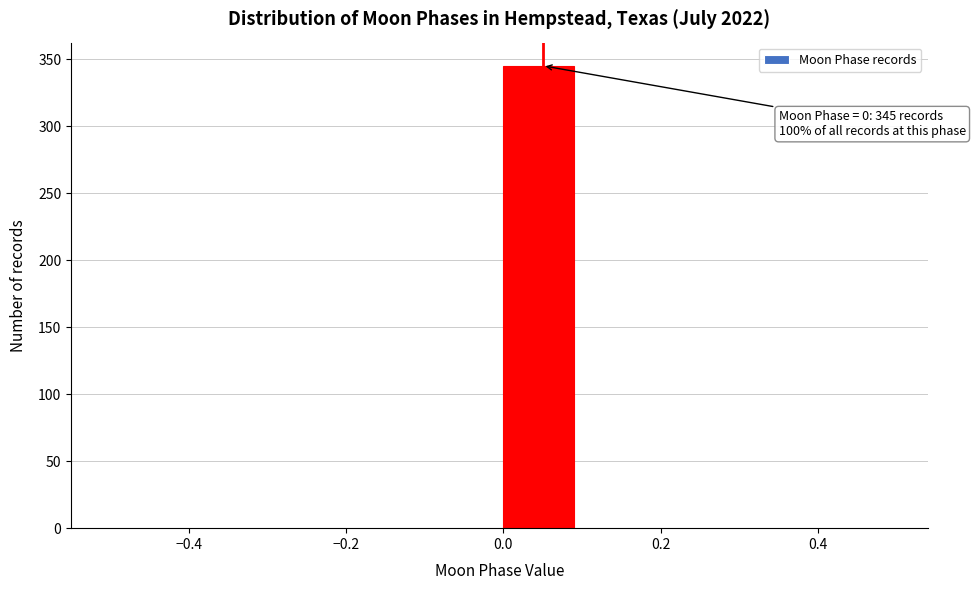

Which range on the x-axis has the tallest bar?

0.0 to 0.1